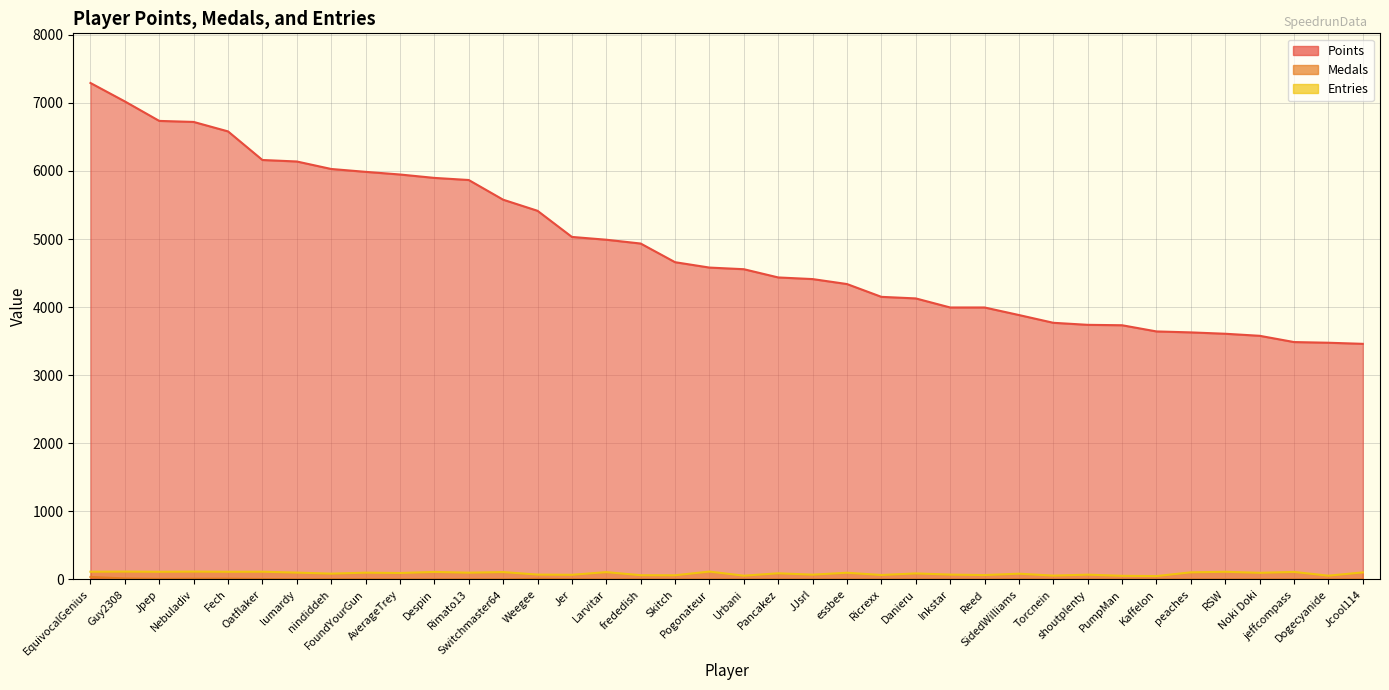

Reading right to left, transcribe all the data shown in this chart.

Points: Jcool114=3461	Dogecyanide=3477	jeffcompass=3487	Noki Doki=3579	RSW=3609	peaches=3629	Kaffelon=3643	PumpMan=3734	shoutplenty=3740	Torcnein=3770	SidedWilliams=3884	Reed=3995	Inkstar=3995	Danieru=4128	Ricrexx=4151	essbee=4339	JJsrl=4412	Pancakez=4436	Urbani=4557	Pogonateur=4581	Skitch=4660	frededish=4934	Larvitar=4990	Jer=5031	Weegee=5415	Switchmaster64=5578	Rimato13=5867	Despin=5898	AverageTrey=5948	FoundYourGun=5987	nindiddeh=6029	lumardy=6139	Oatflaker=6161	Fech=6581	Nebuladiv=6720	Jpep=6735	Guy2308=7021	EquivocalGenius=7292
Medals: Jcool114=0	Dogecyanide=0	jeffcompass=0	Noki Doki=0	RSW=0	peaches=0	Kaffelon=0	PumpMan=0	shoutplenty=0	Torcnein=0	SidedWilliams=2	Reed=0	Inkstar=0	Danieru=0	Ricrexx=0	essbee=0	JJsrl=0	Pancakez=1	Urbani=1	Pogonateur=0	Skitch=0	frededish=2	Larvitar=0	Jer=4	Weegee=10	Switchmaster64=1	Rimato13=2	Despin=1	AverageTrey=1	FoundYourGun=4	nindiddeh=5	lumardy=2	Oatflaker=7	Fech=12	Nebuladiv=11	Jpep=9	Guy2308=15	EquivocalGenius=37
Entries: Jcool114=104	Dogecyanide=56	jeffcompass=111	Noki Doki=98	RSW=113	peaches=105	Kaffelon=50	PumpMan=54	shoutplenty=71	Torcnein=57	SidedWilliams=85	Reed=65	Inkstar=72	Danieru=89	Ricrexx=66	essbee=99	JJsrl=71	Pancakez=91	Urbani=56	Pogonateur=116	Skitch=62	frededish=63	Larvitar=108	Jer=69	Weegee=72	Switchmaster64=109	Rimato13=100	Despin=111	AverageTrey=95	FoundYourGun=100	nindiddeh=86	lumardy=101	Oatflaker=114	Fech=113	Nebuladiv=116	Jpep=113	Guy2308=116	EquivocalGenius=114